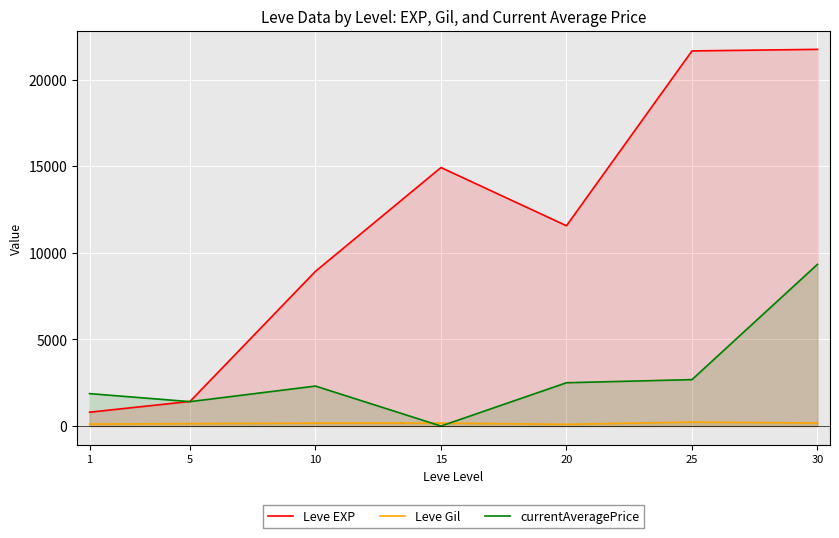

At which label is Leve EXP closest to 11270?

20